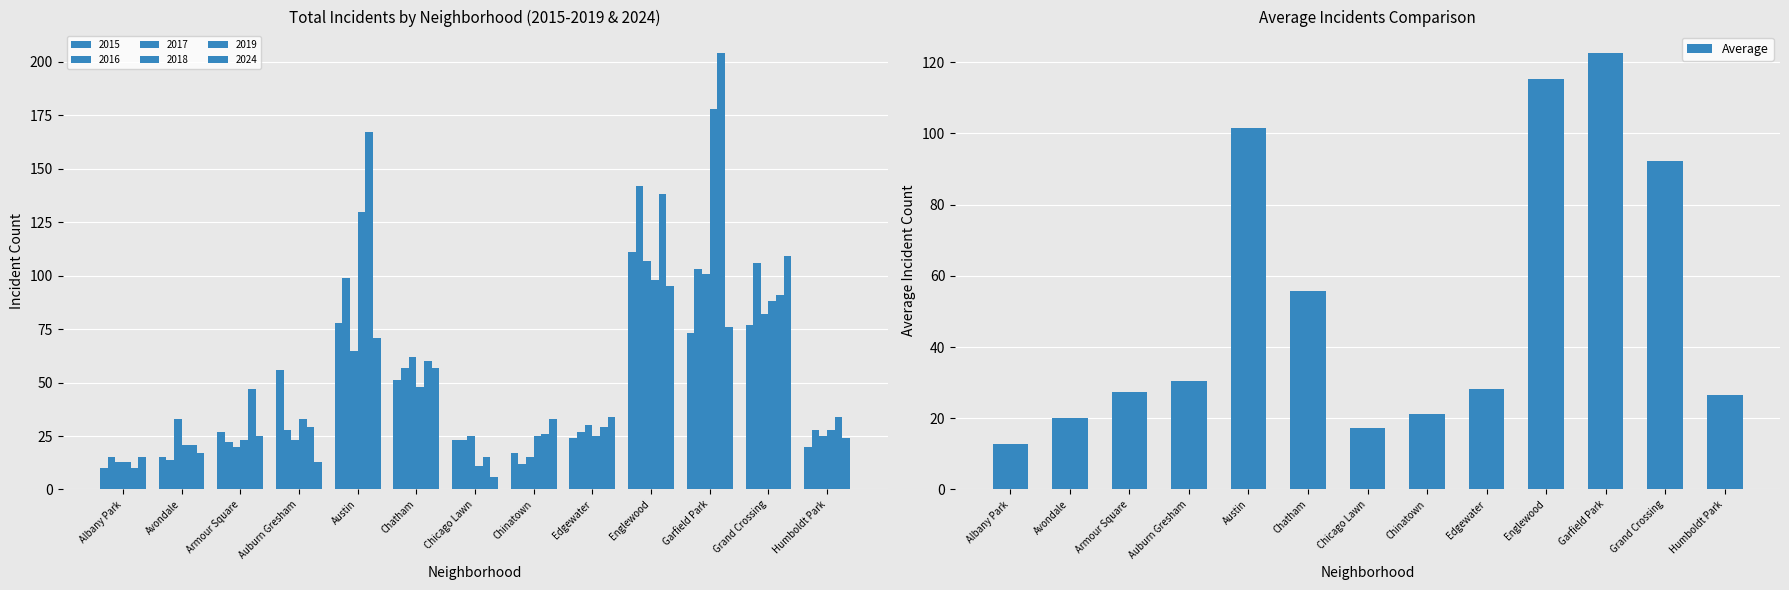

Rank the categories by value from highest to lowest.

Garfield Park, Englewood, Austin, Grand Crossing, Chatham, Auburn Gresham, Edgewater, Armour Square, Humboldt Park, Chinatown, Avondale, Chicago Lawn, Albany Park